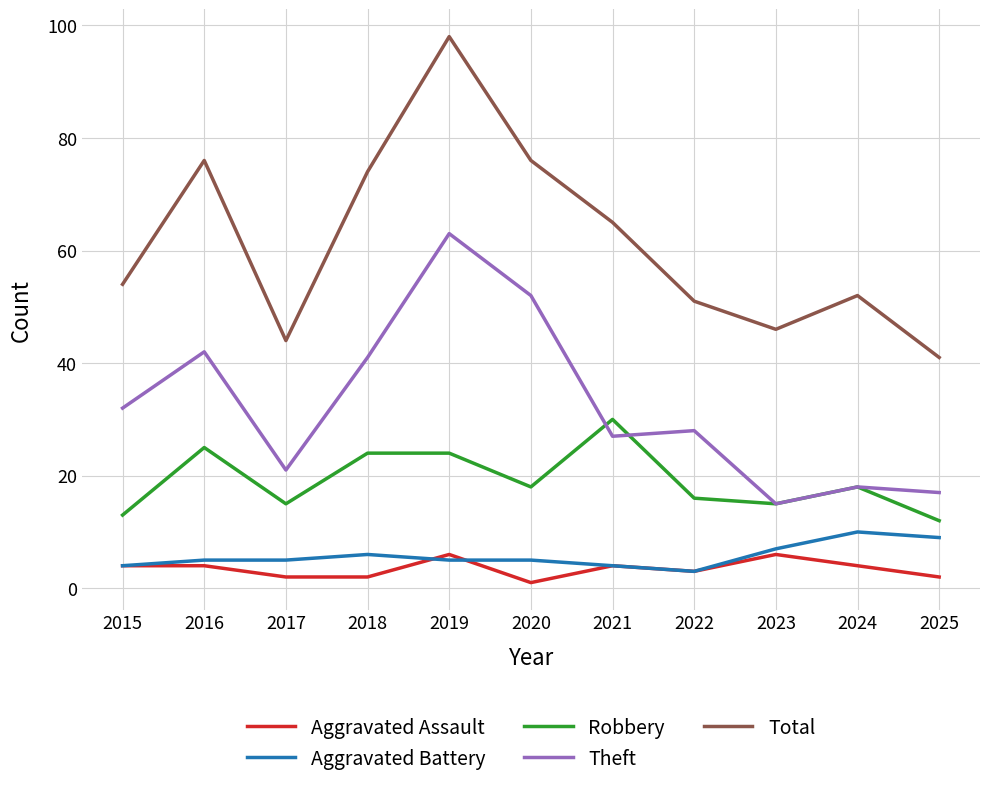

What is the sum of all Aggravated Assault values?

38